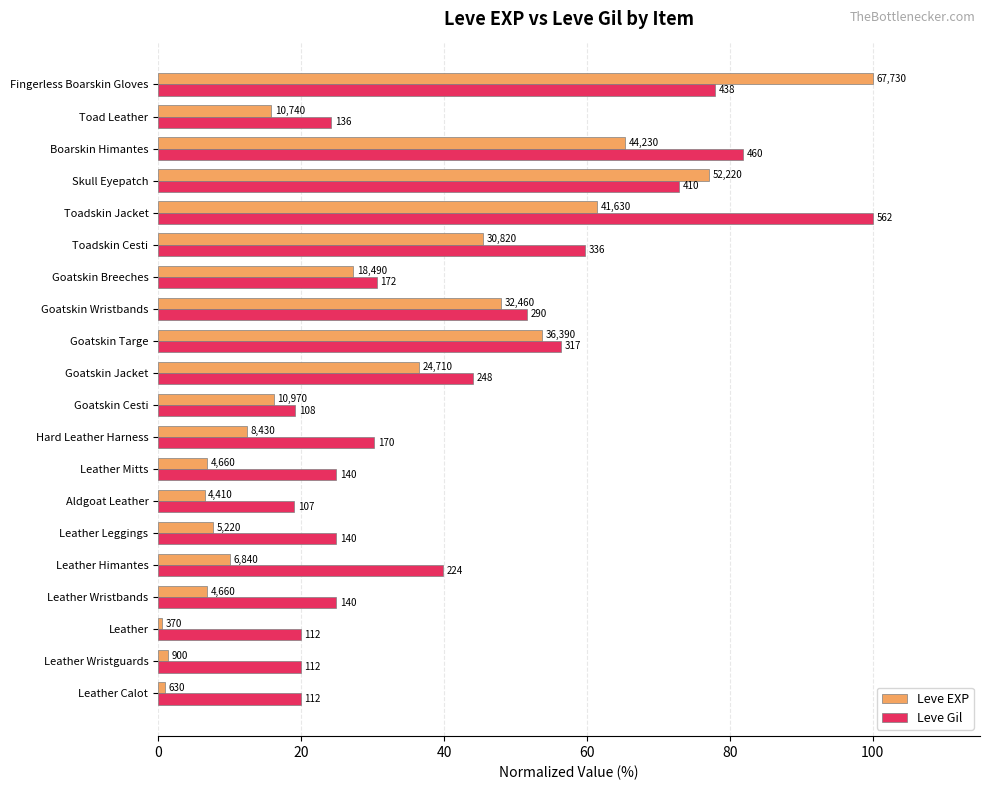

What are all the series names shown in the legend?

Leve EXP, Leve Gil